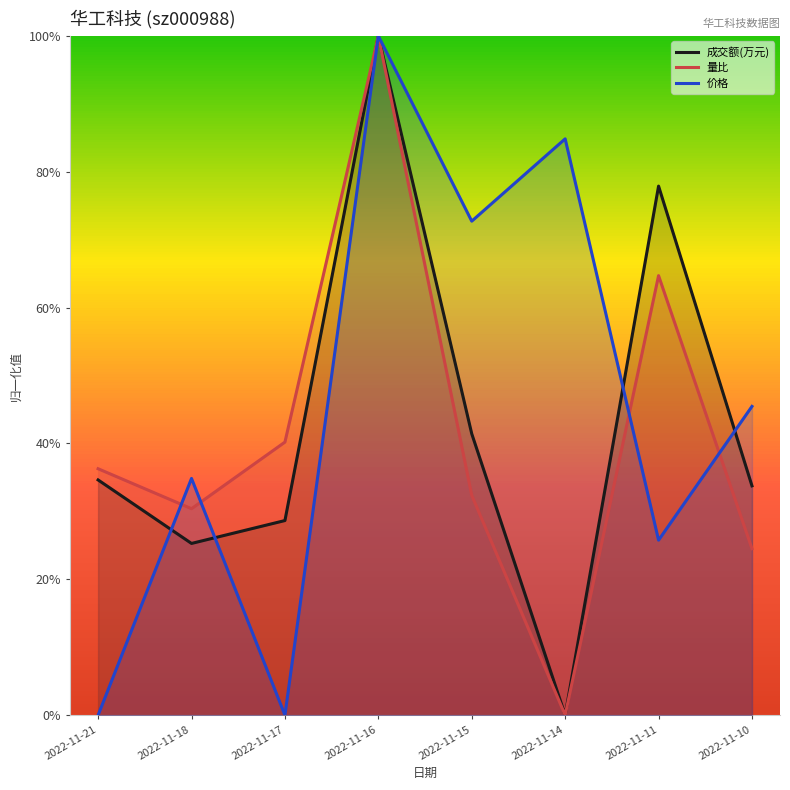

How many times do 成交额(万元) and 价格 cross each other?

5